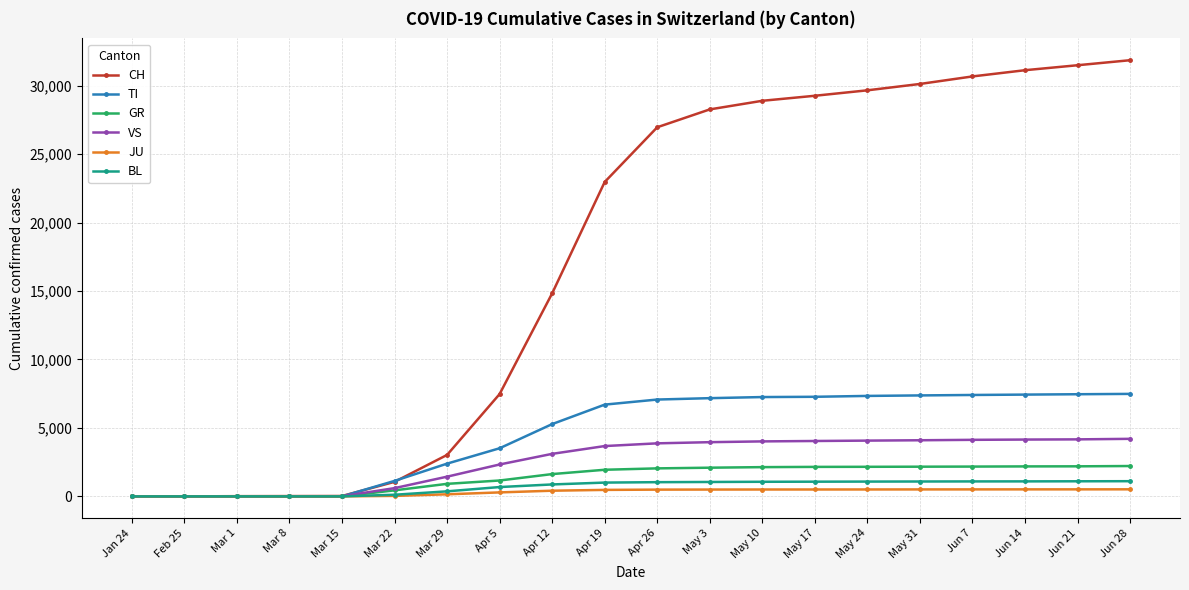

What value does the CH series have at May 10, to the nearest 50?

28900